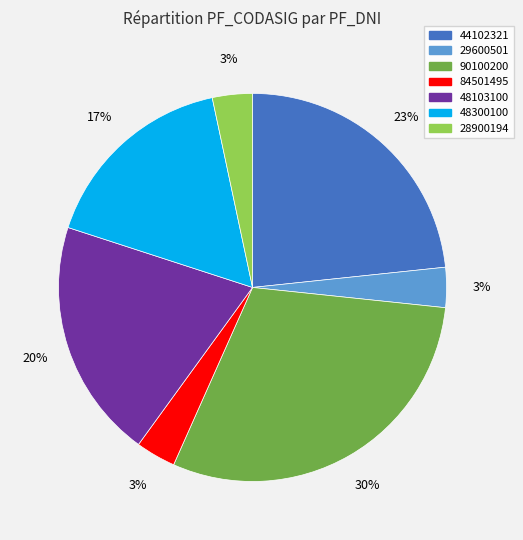

What percentage is the 29600501 slice, to the nearest percent?

3%